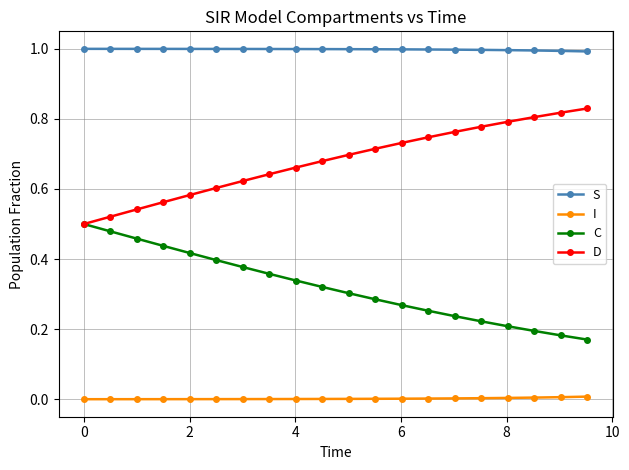

True or false: I and D cross at least once.

False